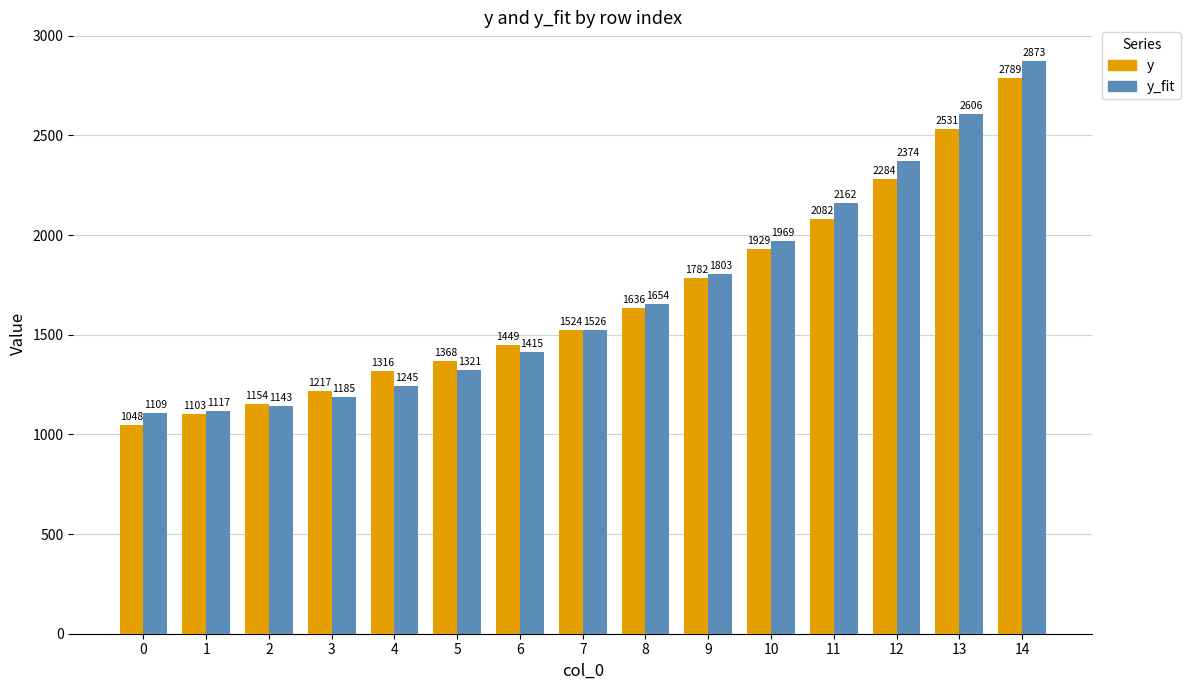

How many categories are shown in the chart?

15